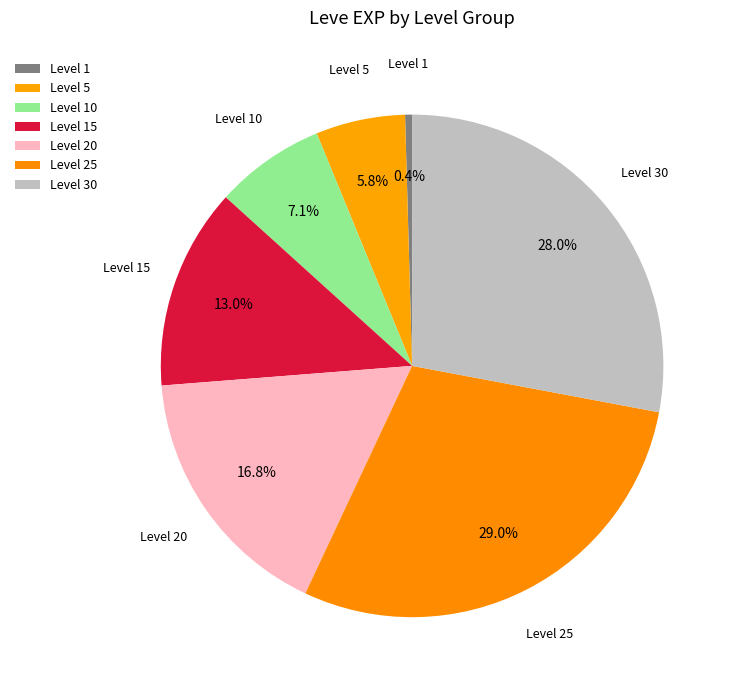

Rank the categories by value from lowest to highest.

Level 1, Level 5, Level 10, Level 15, Level 20, Level 30, Level 25